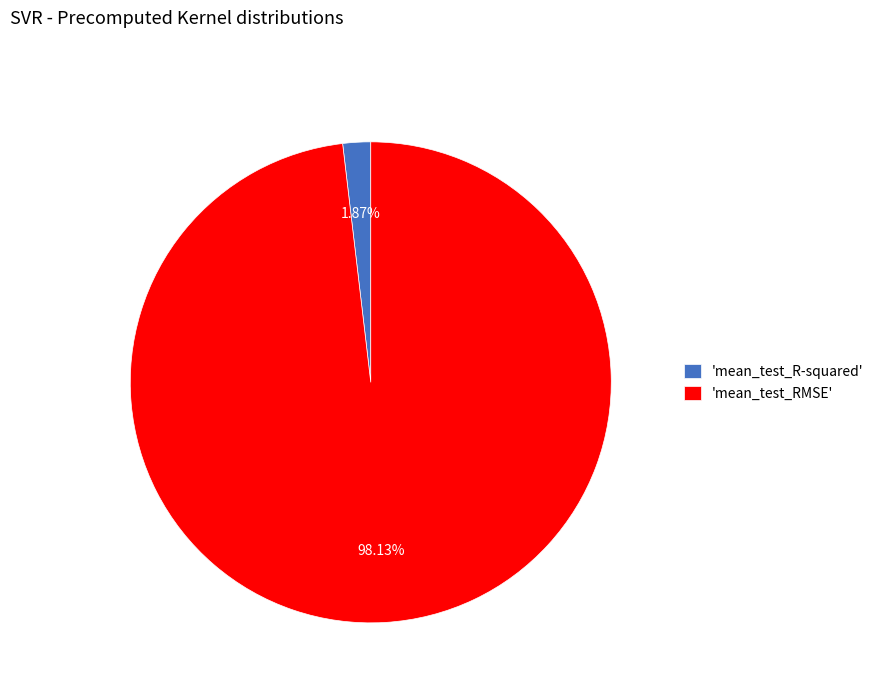

Between 'mean_test_R-squared' and 'mean_test_RMSE', which is larger?

'mean_test_RMSE'